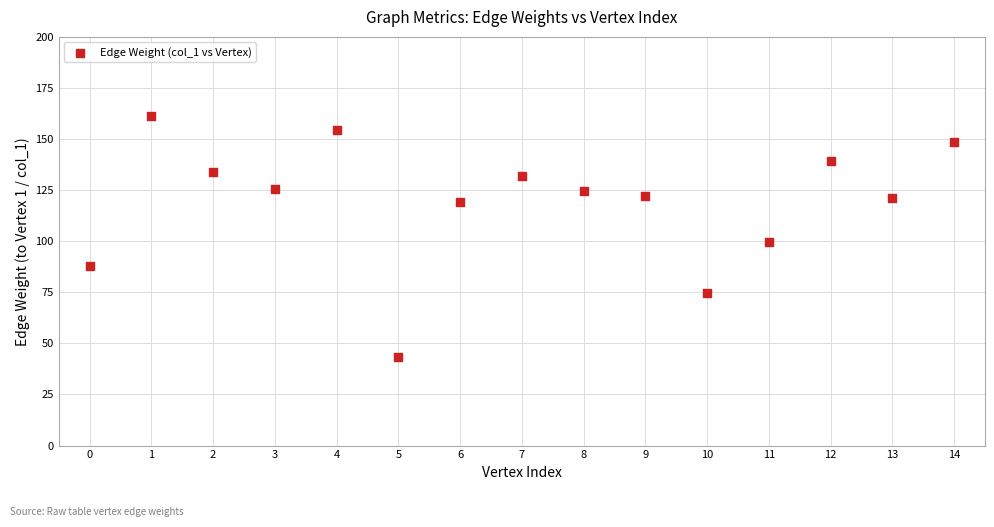

What Y value in the scatter plot is closest to 102?

99.5